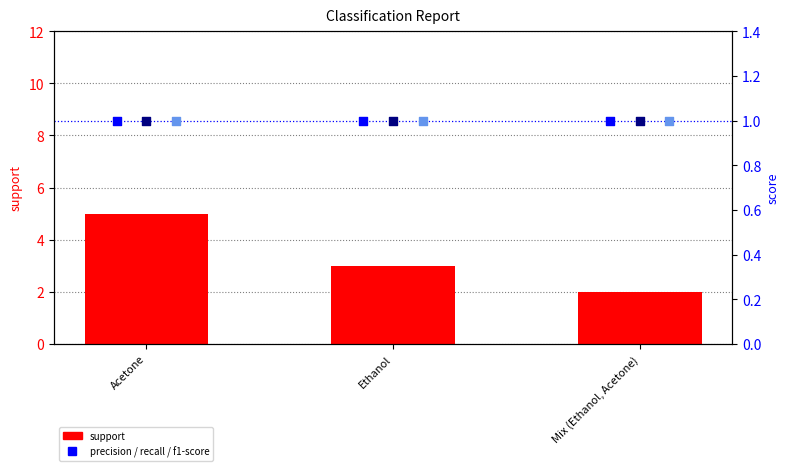

Which series reaches the maximum Y coordinate?

support